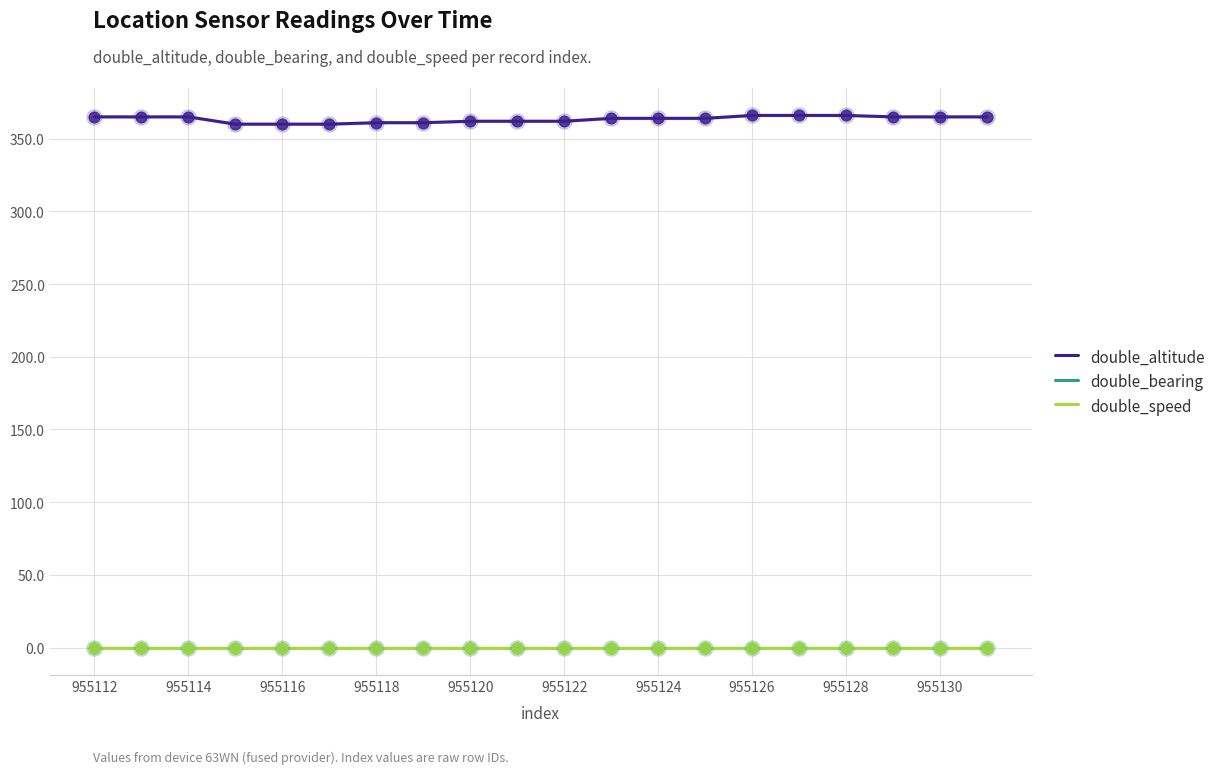

At which category is the sum across all series the highest?

955126